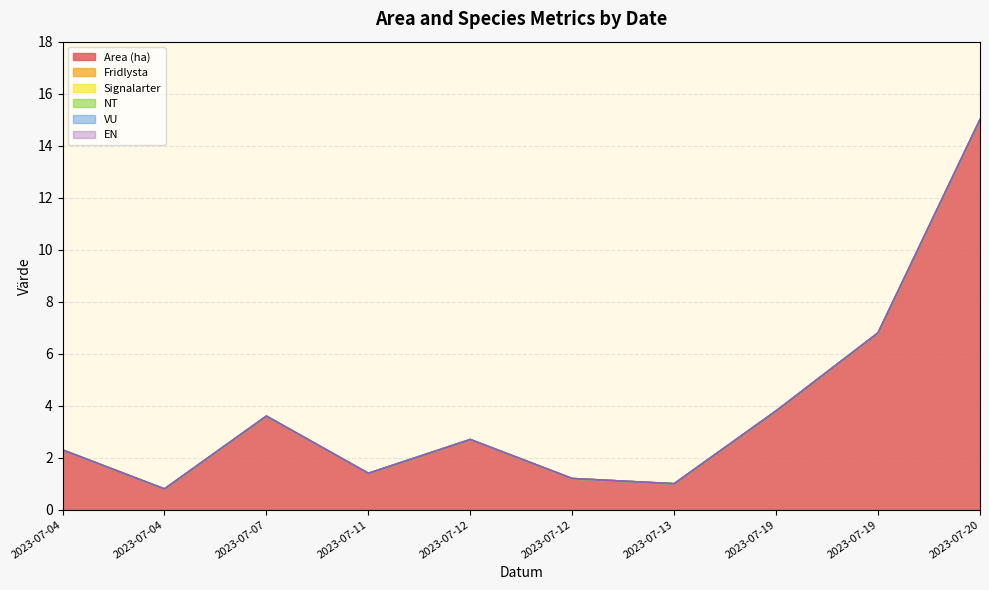

Which has a higher value, 2023-07-04 or 2023-07-19?

2023-07-19